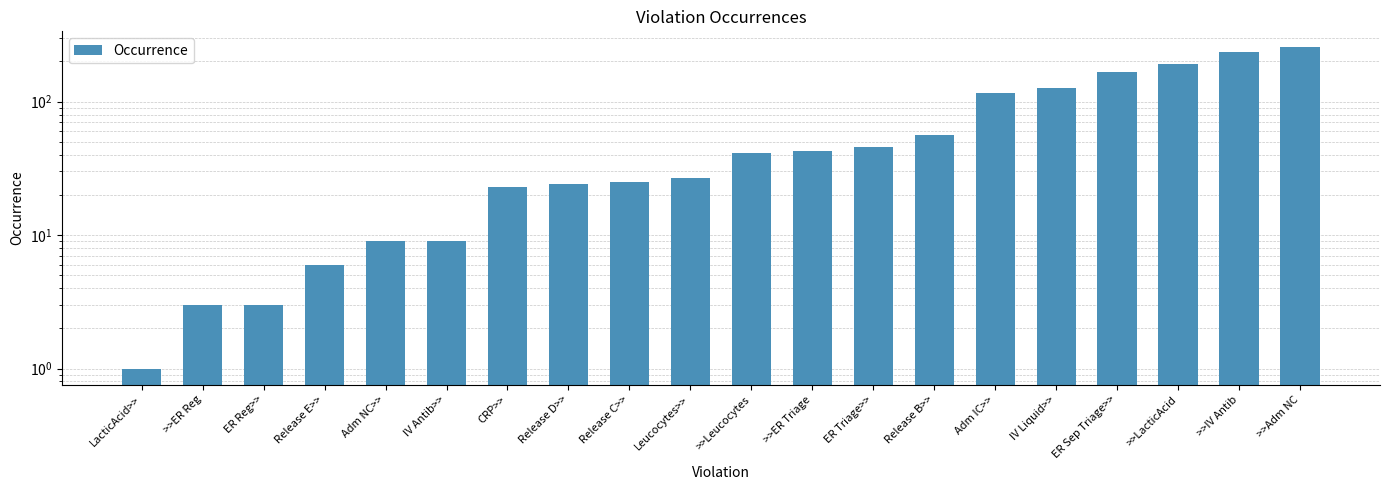

Are the bars grouped side by side (vs. stacked)?

No